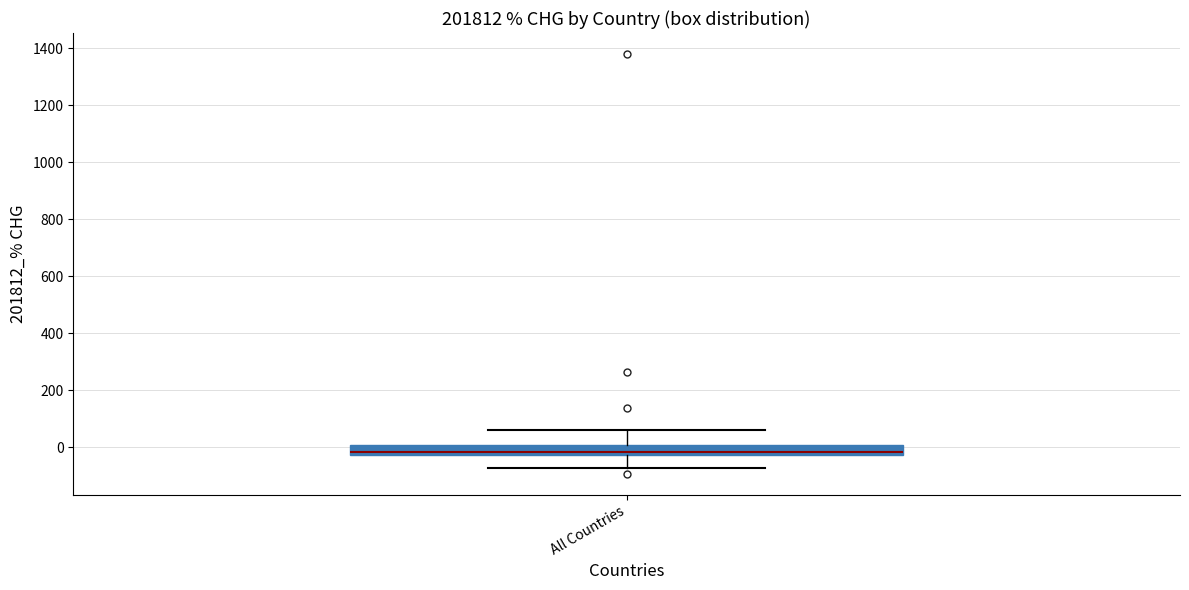

Where is the lower edge of the box for All Countries on the y-axis? The values are not printed on the chart, so give them approximately, as read against the axis.

-20